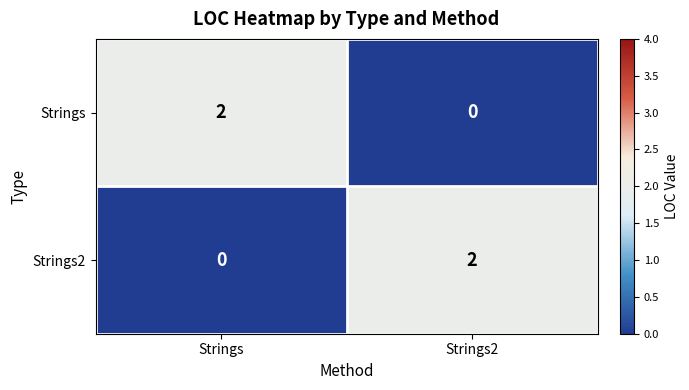

Which category has the lowest value in the Strings series?

Strings2